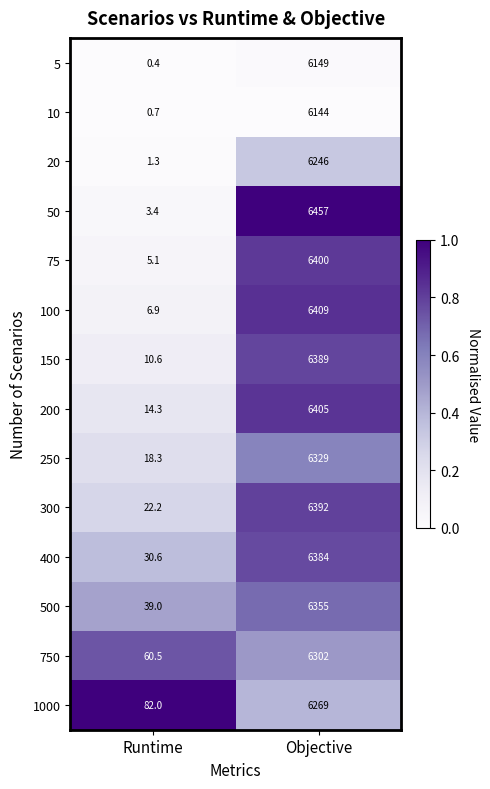

At which category is the sum across all series the highest?

Objective